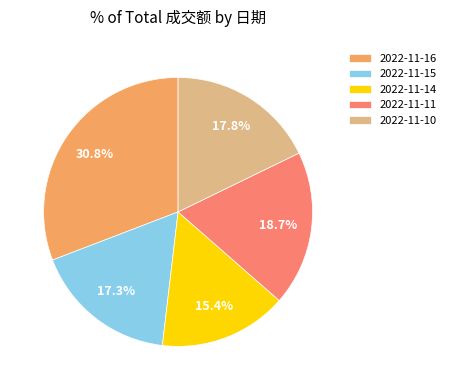

True or false: 2022-11-14 accounts for 15% of the total.

True